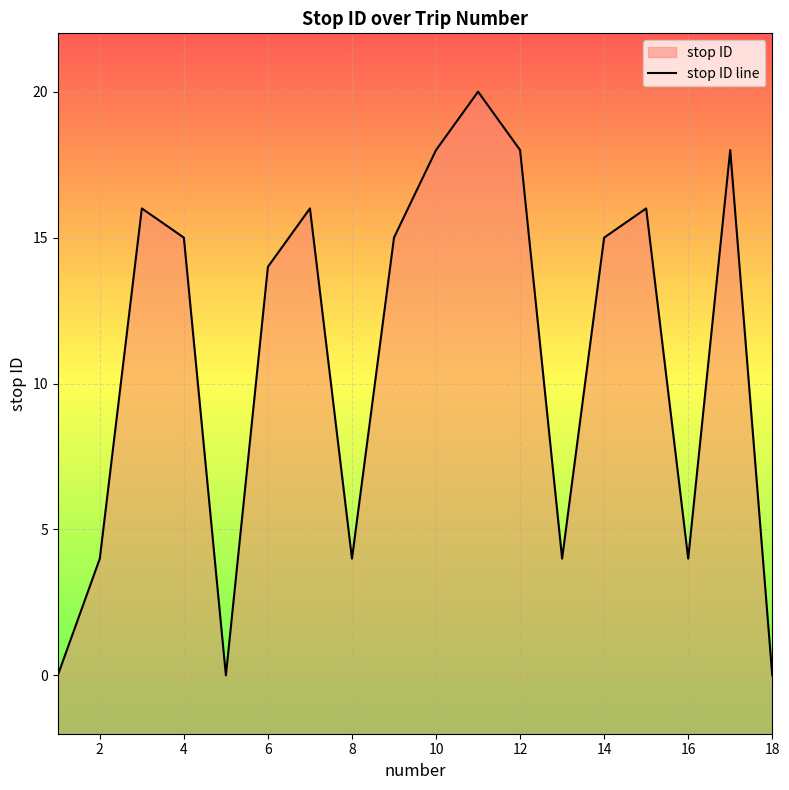

The value at 12 is 10. True or false?

False